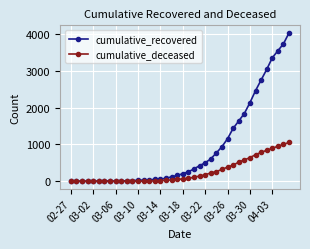

Which series has the largest total across all categories?

cumulative_recovered